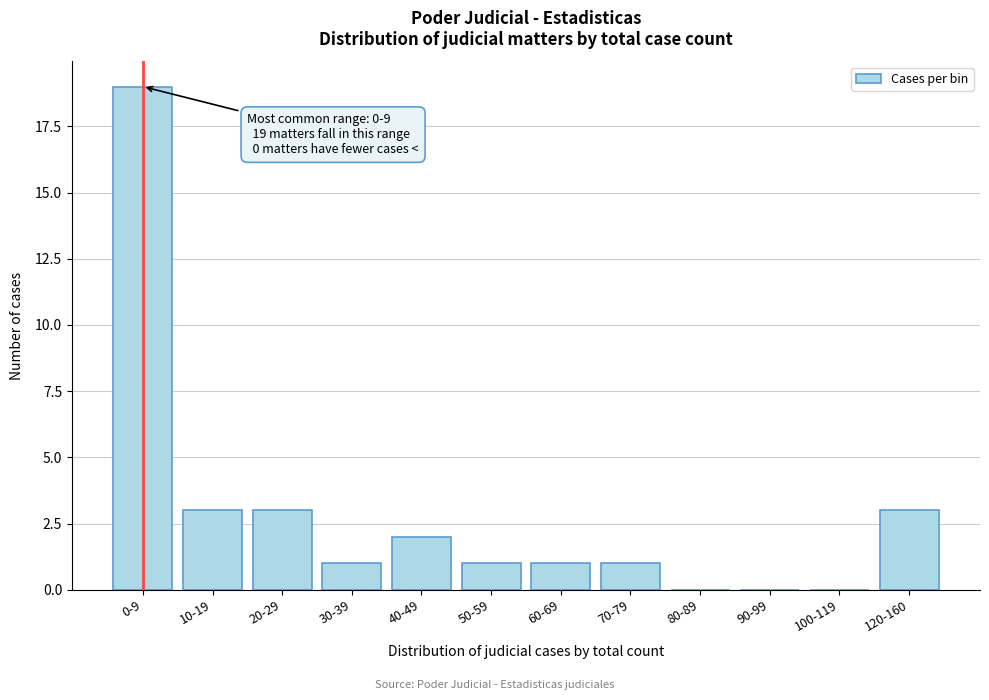

Reading left to right, what are all the values shown in this chart?

0-9=19	10-19=3	20-29=3	30-39=1	40-49=2	50-59=1	60-69=1	70-79=1	80-89=0	90-99=0	100-119=0	120-160=3